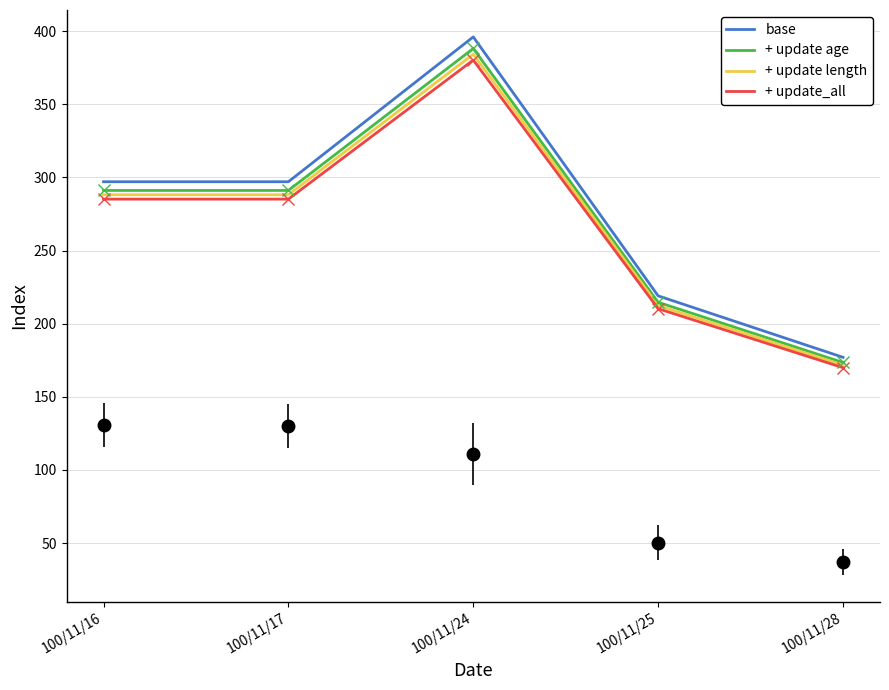

True or false: + update age and base intersect in this chart.

False